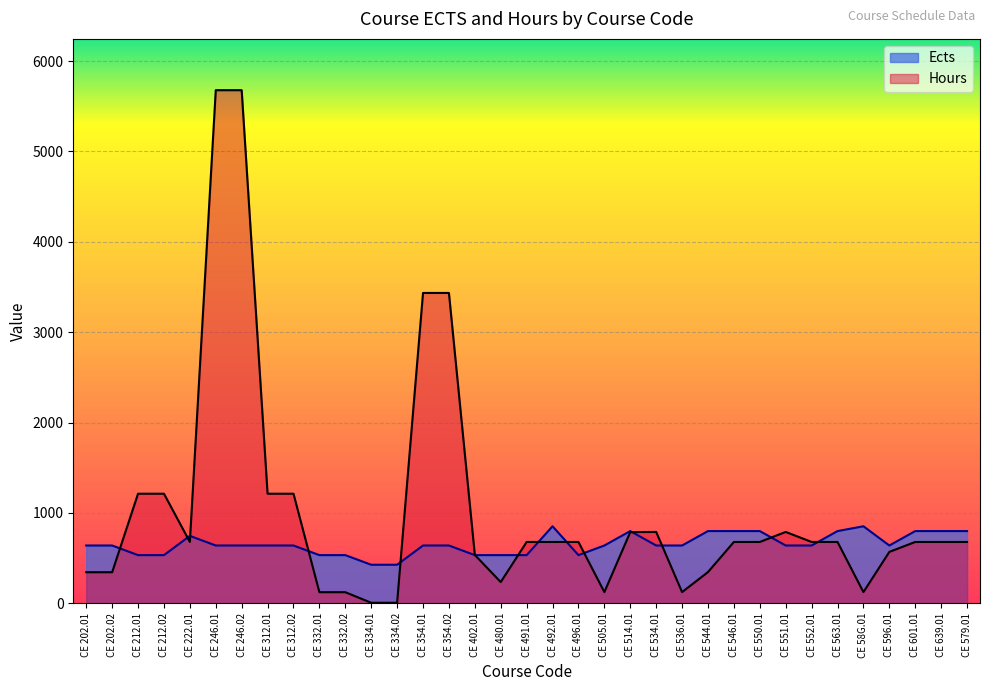

How many lines are shown in the chart?

2